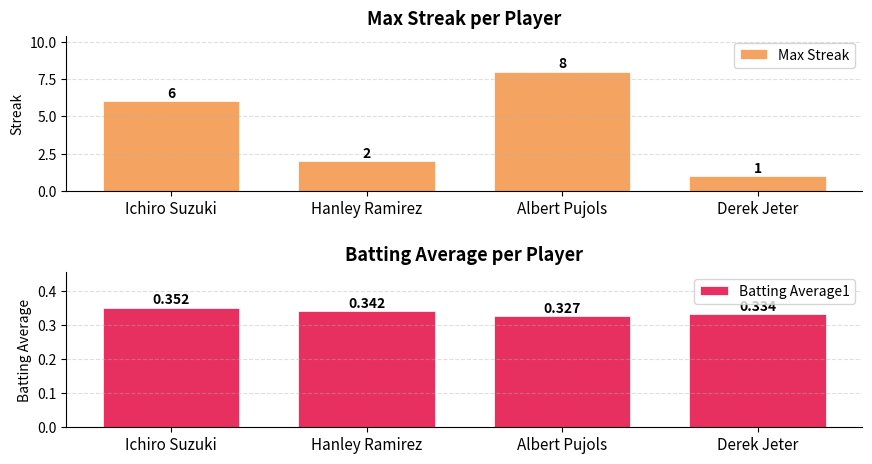

What is the smallest value displayed?

0.3